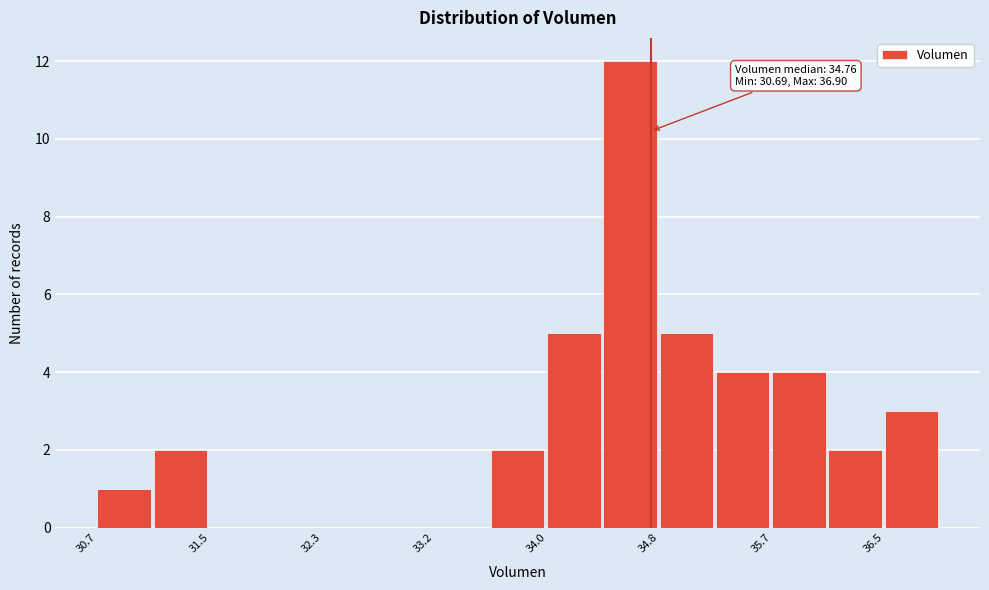

Which range on the x-axis has the tallest bar?

34.4 to 34.8